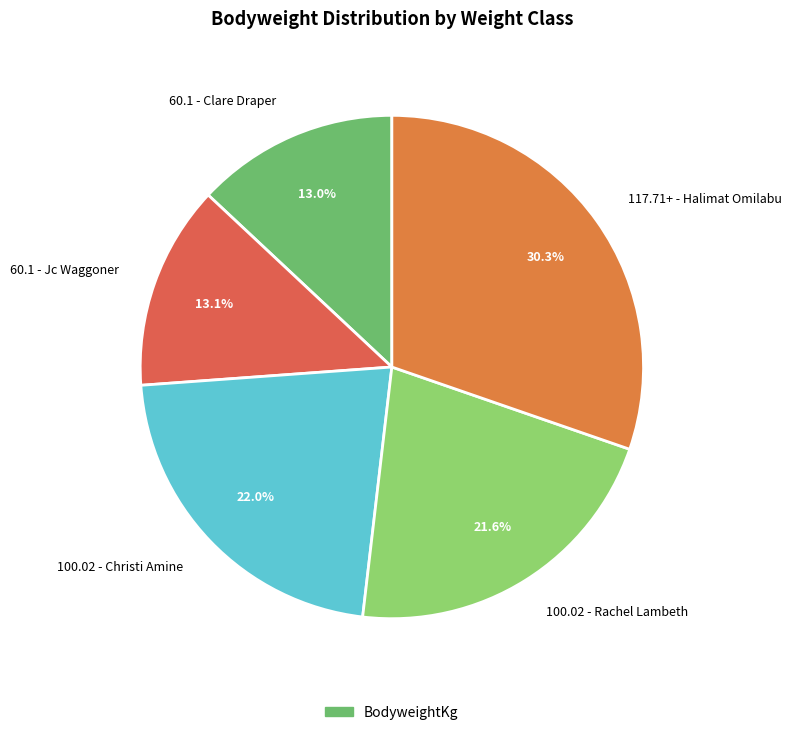

Which slice is the largest?

117.71+ - Halimat Omilabu